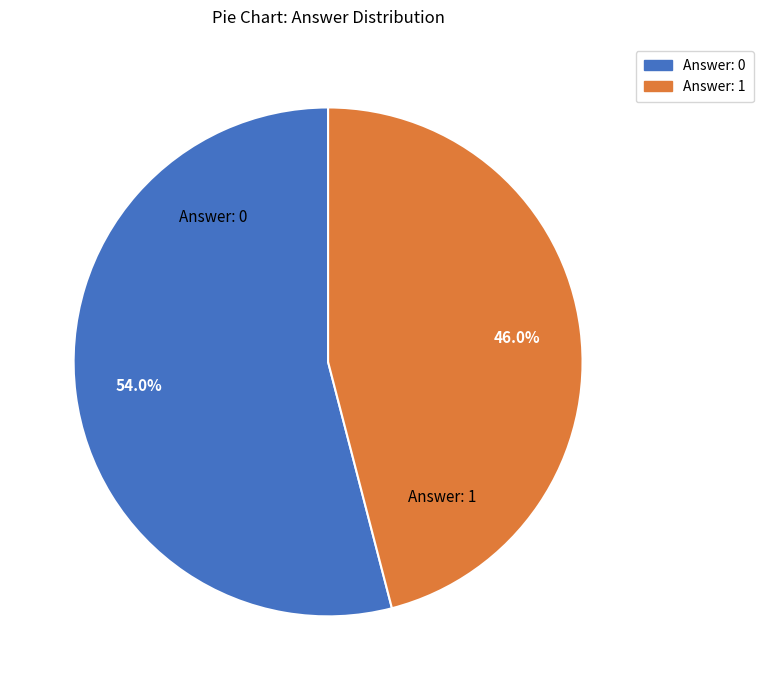

Is Answer: 1 the majority of the pie?

No